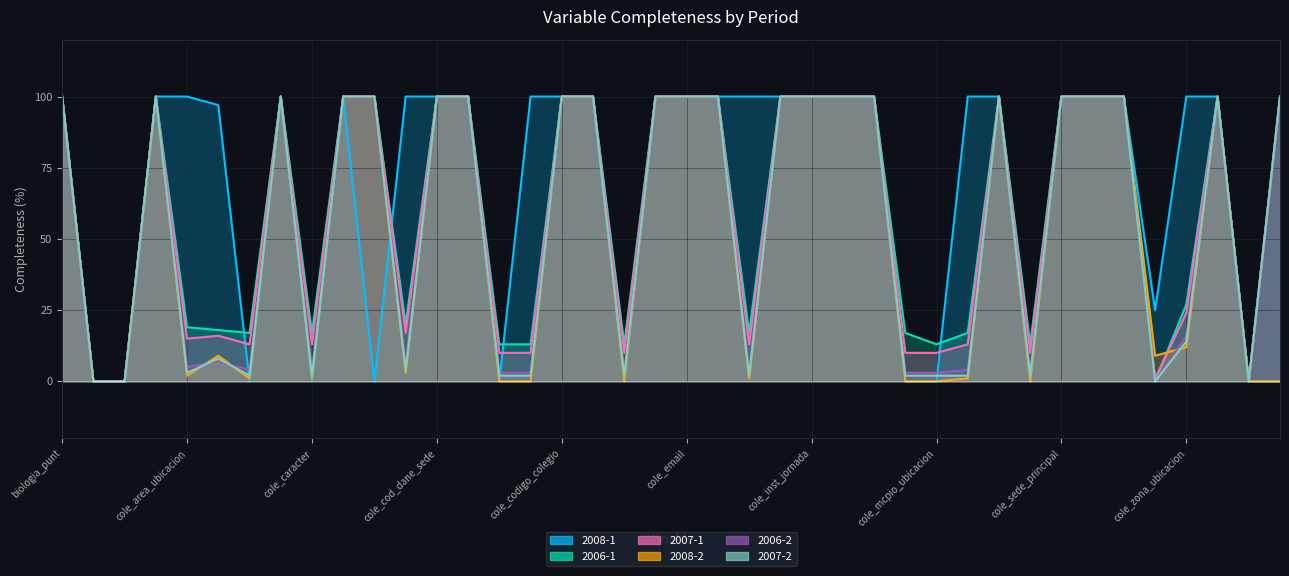

Which series has the largest total across all categories?

2008-1